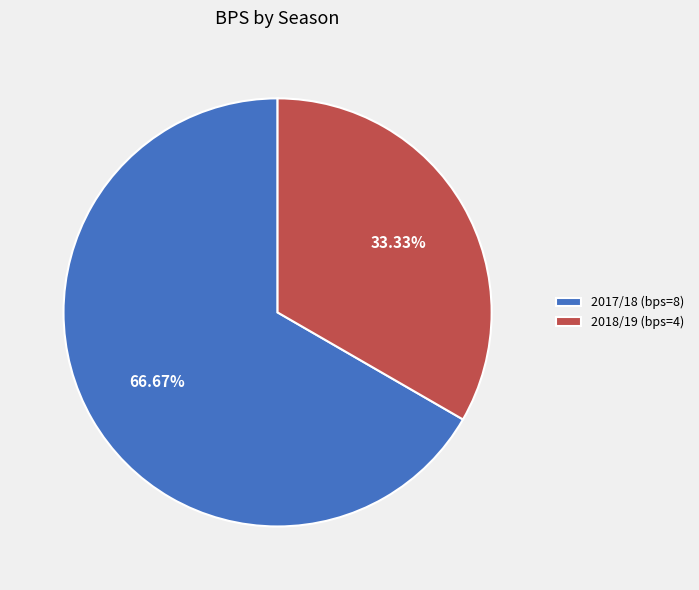

To the nearest percent, what is the average slice percentage?

50%